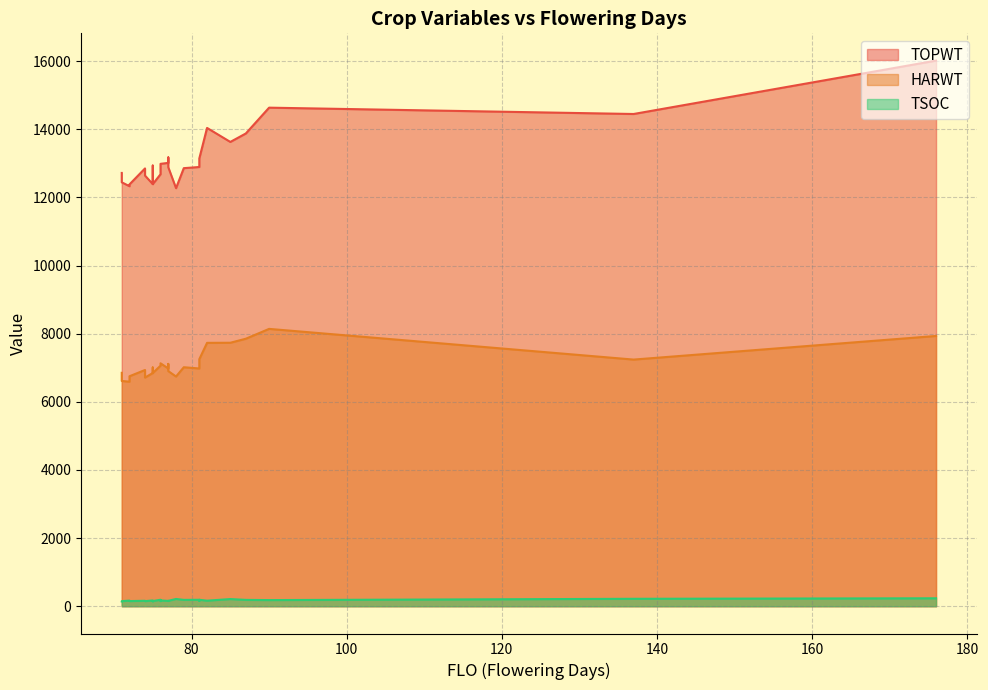

What is the total value across all series at 176?

24182